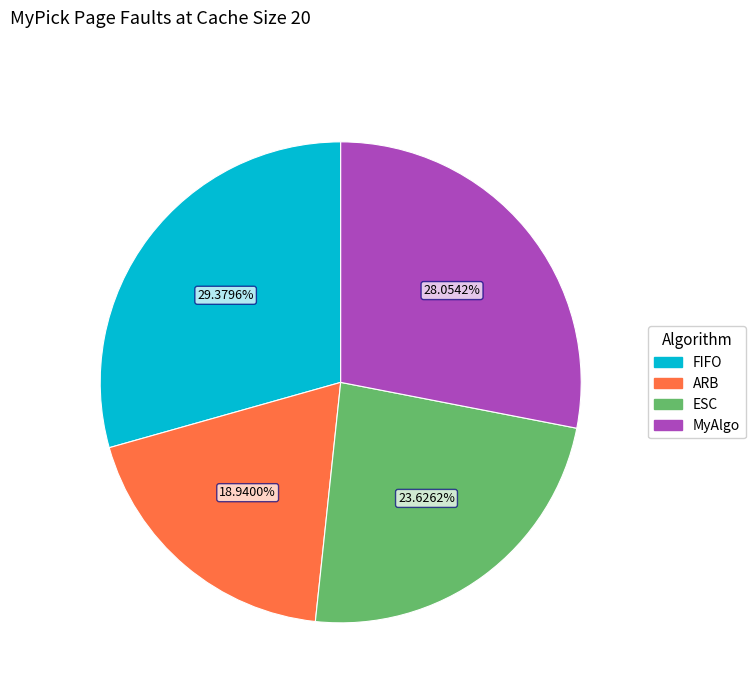

What percentage is the MyAlgo slice, to the nearest percent?

28%